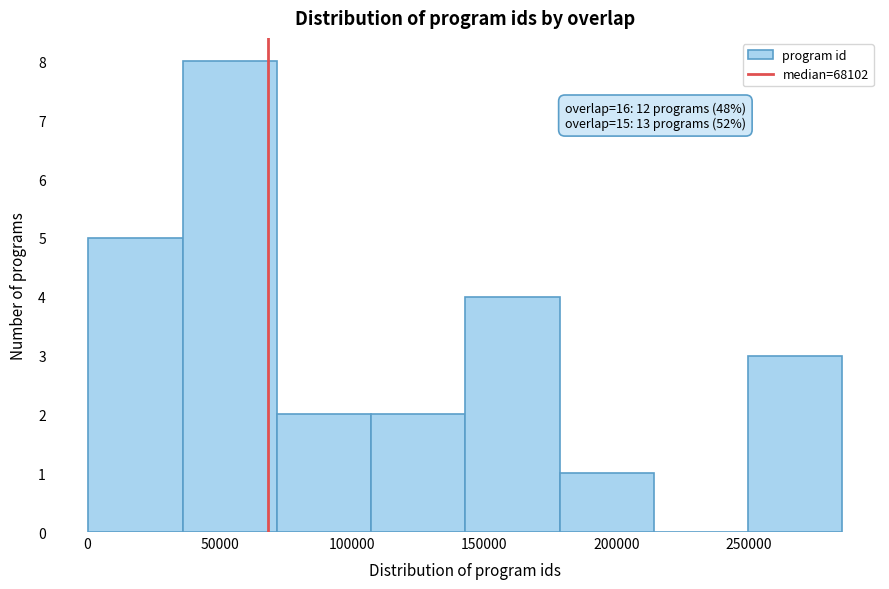

Which range on the x-axis has the tallest bar?

35000 to 70000